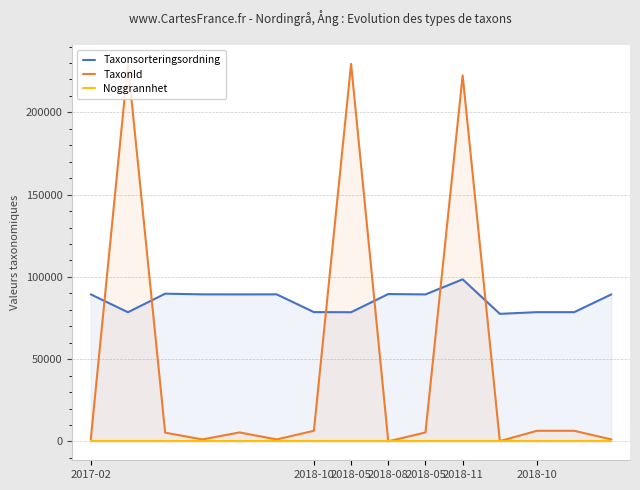

What is the highest value of the TaxonId series?

229497